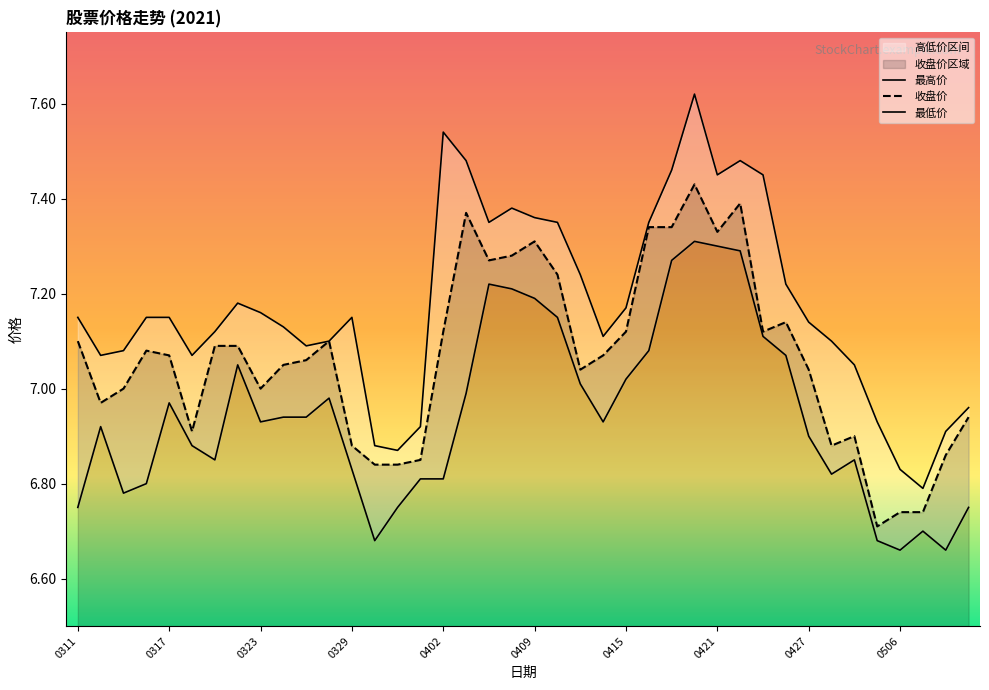

Which series has the largest range (max minus min)?

最高价